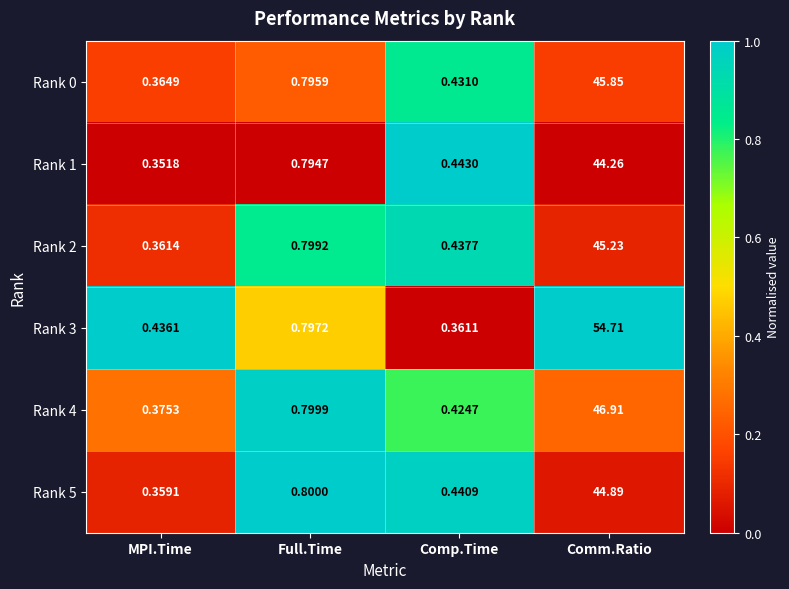

List the labels in order of Rank 0 value, largest first.

Comm.Ratio, Full.Time, Comp.Time, MPI.Time